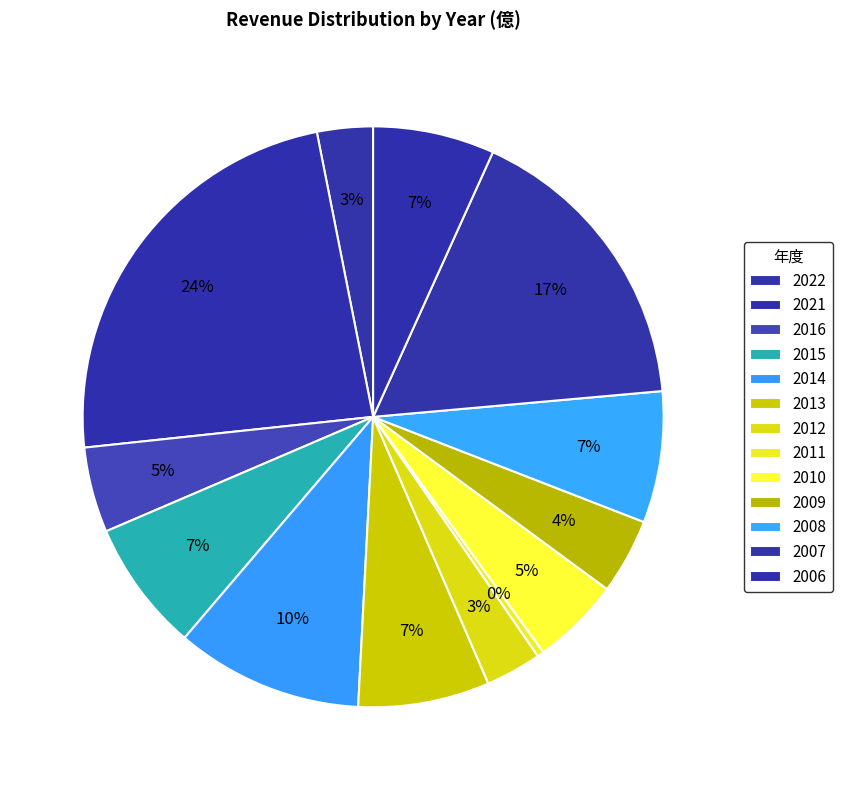

Is it true that 2013 is 19% of the pie?

False